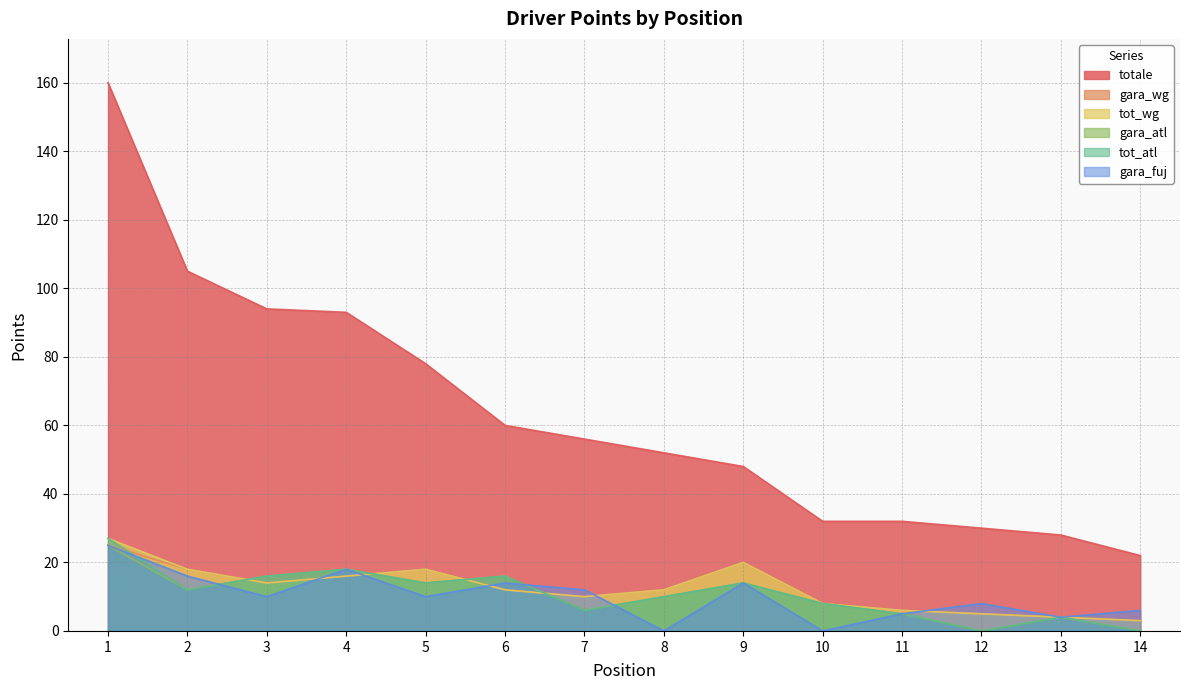

Rank the series by their maximum value, from highest to lowest.

totale, tot_wg, tot_atl, gara_wg, gara_atl, gara_fuj